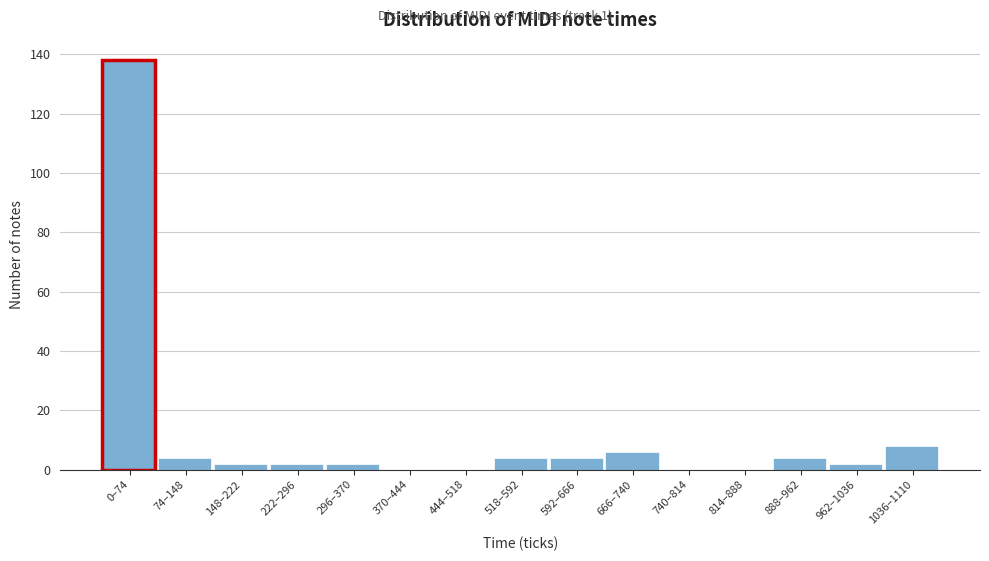

Reading right to left, extract all data points from this chart.

1036–1110=8	962–1036=2	888–962=4	814–888=0	740–814=0	666–740=6	592–666=4	518–592=4	444–518=0	370–444=0	296–370=2	222–296=2	148–222=2	74–148=4	0–74=138